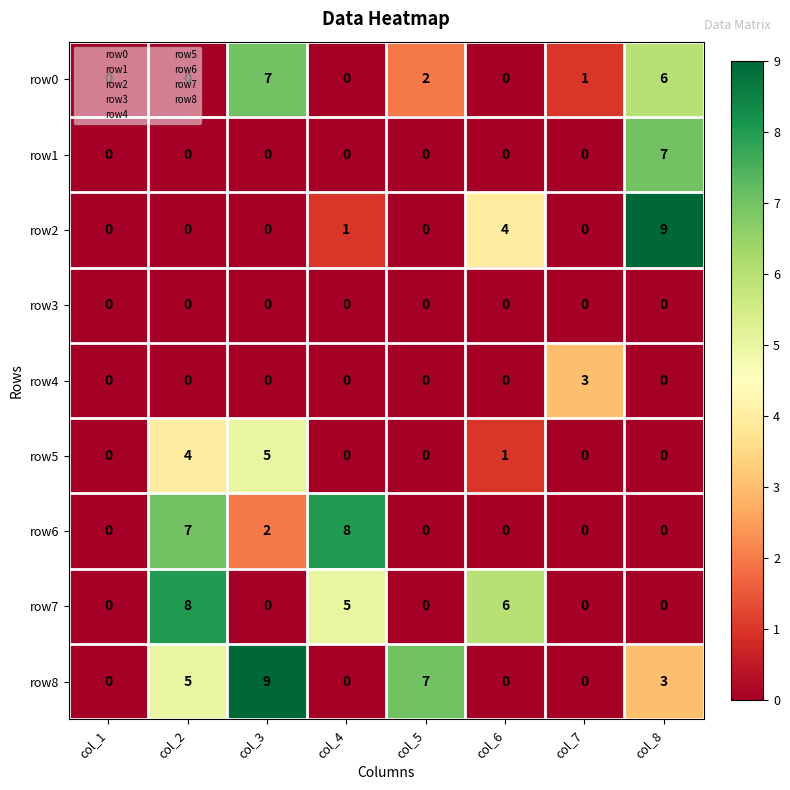

At which category is the sum across all series the highest?

col_8